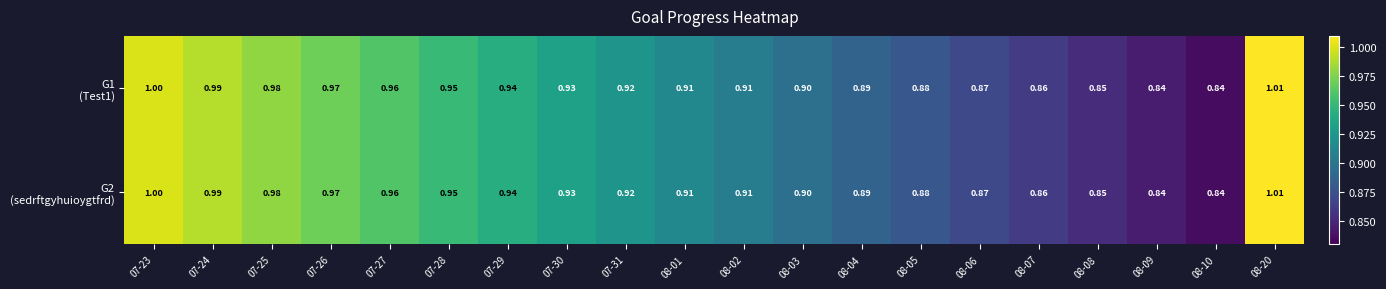

How many data points does each series have?

20